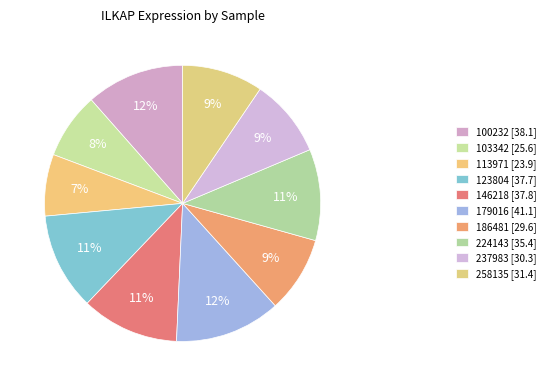

Count the number of slices in the pie.

10